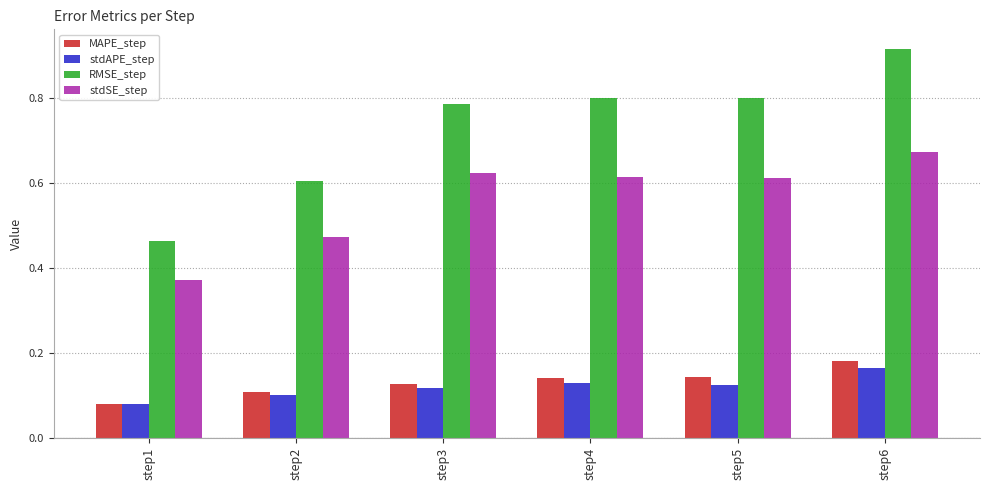

What is the sum of all RMSE_step values?

4.4